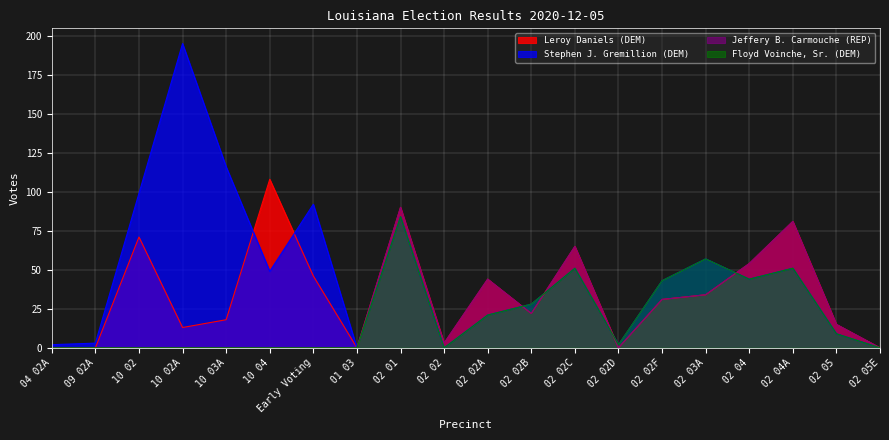

Does the chart display data point markers on the line(s)?

No